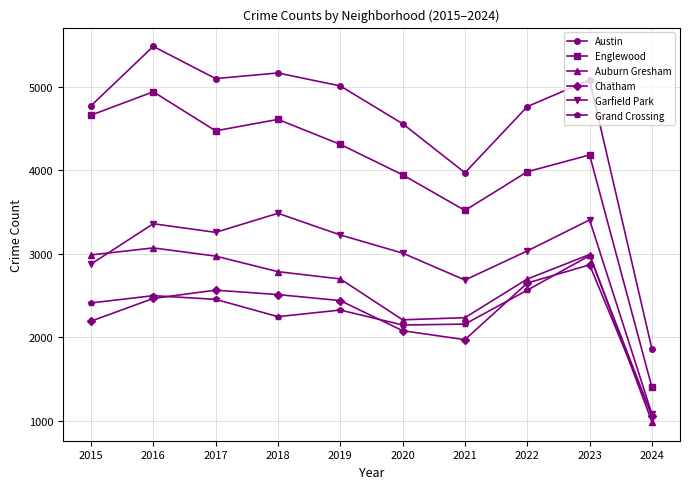

How many data points does each series have?

10